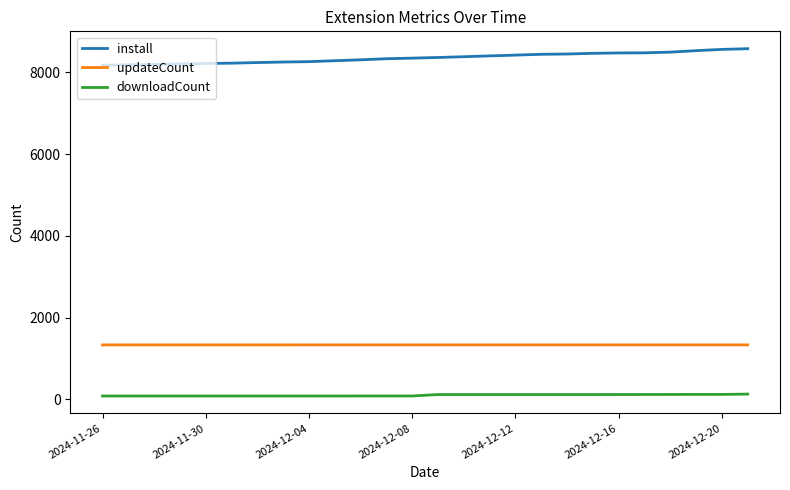

What is the highest value of the install series?

8580